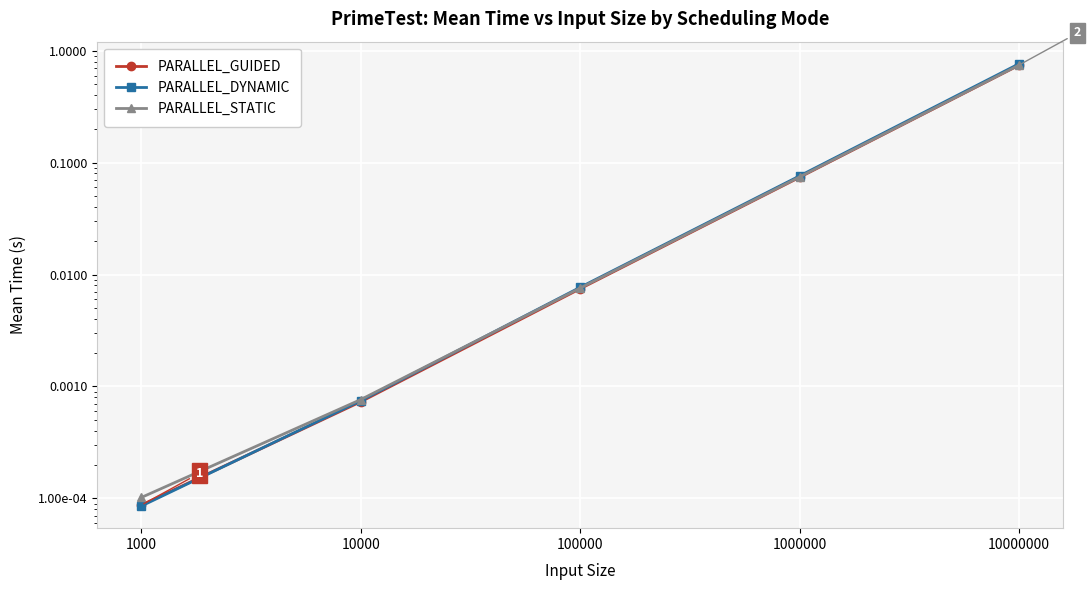

What are all the series names shown in the legend?

PARALLEL_GUIDED, PARALLEL_DYNAMIC, PARALLEL_STATIC